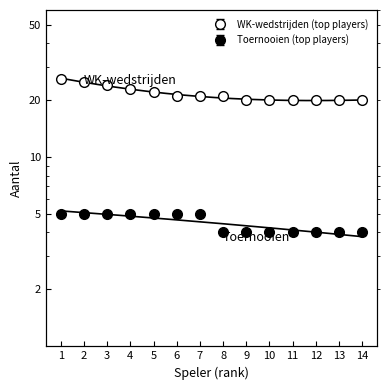

What is the value of the Toernooien (top players) point at the 4th from the left?

4.9